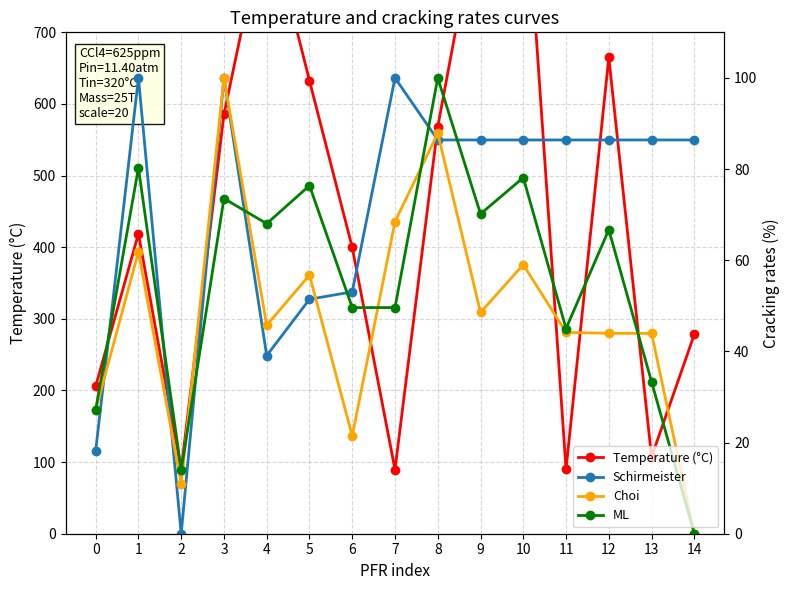

Where does the Temperature (°C) series first go above 418?

1